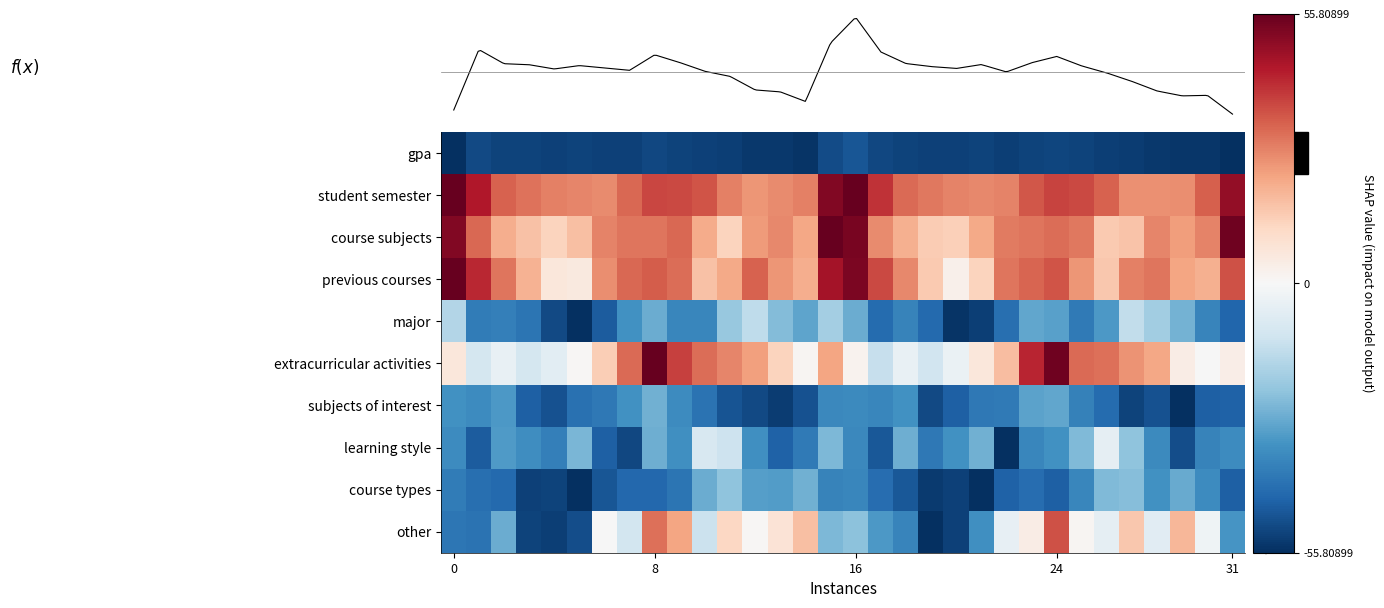

What is the average value of the subjects of interest series?

-0.7